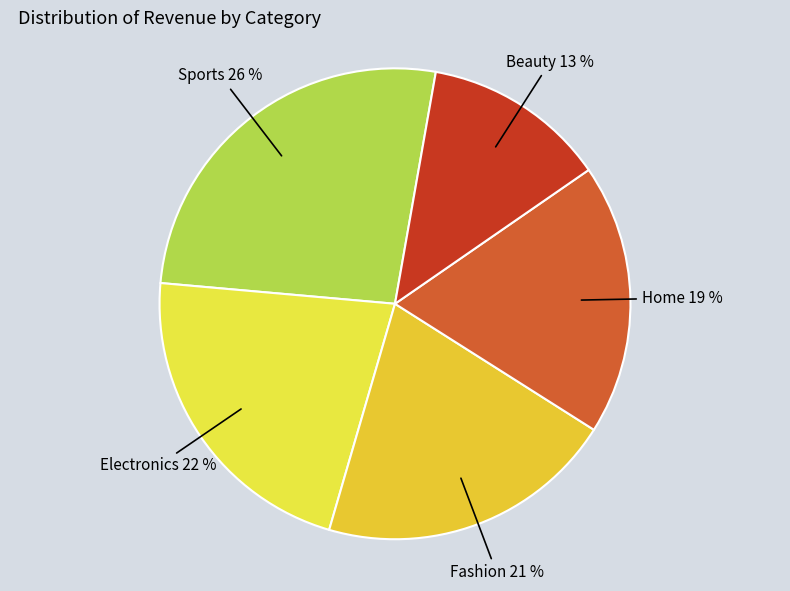

Which category has the smallest portion of the pie?

Beauty